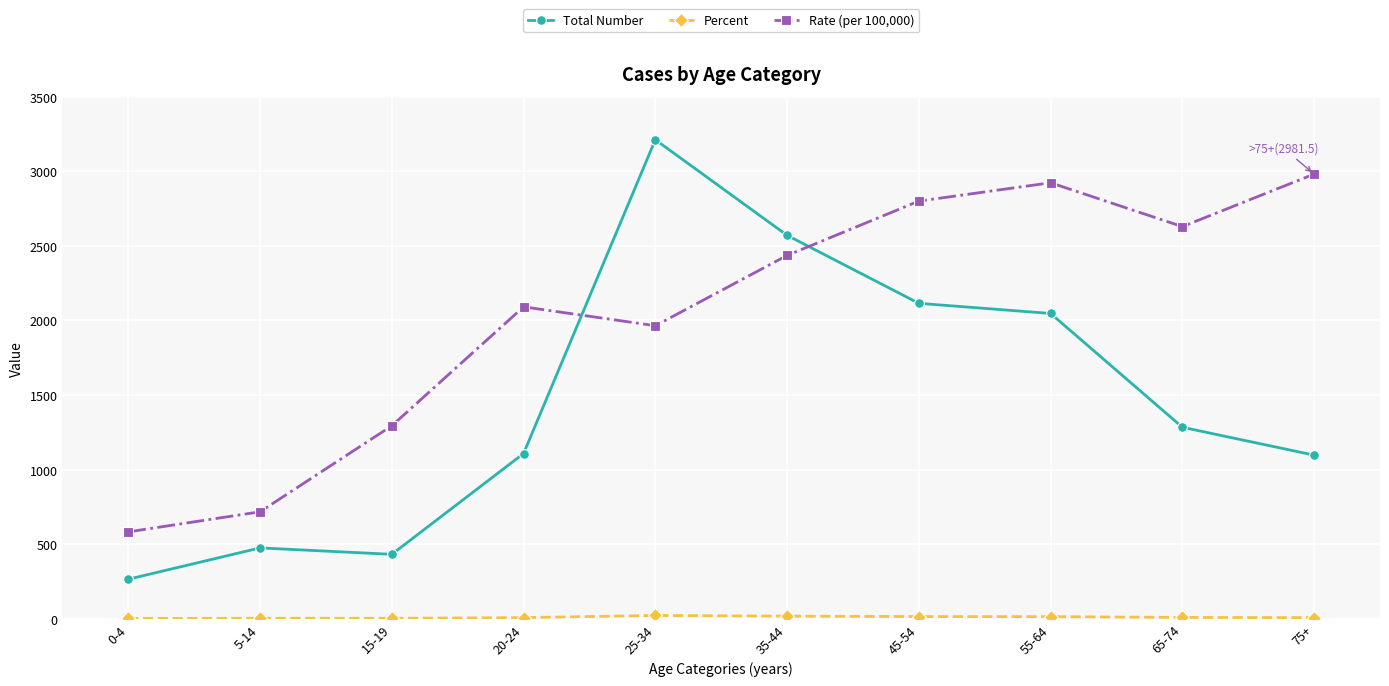

Does the chart have visible grid lines?

Yes